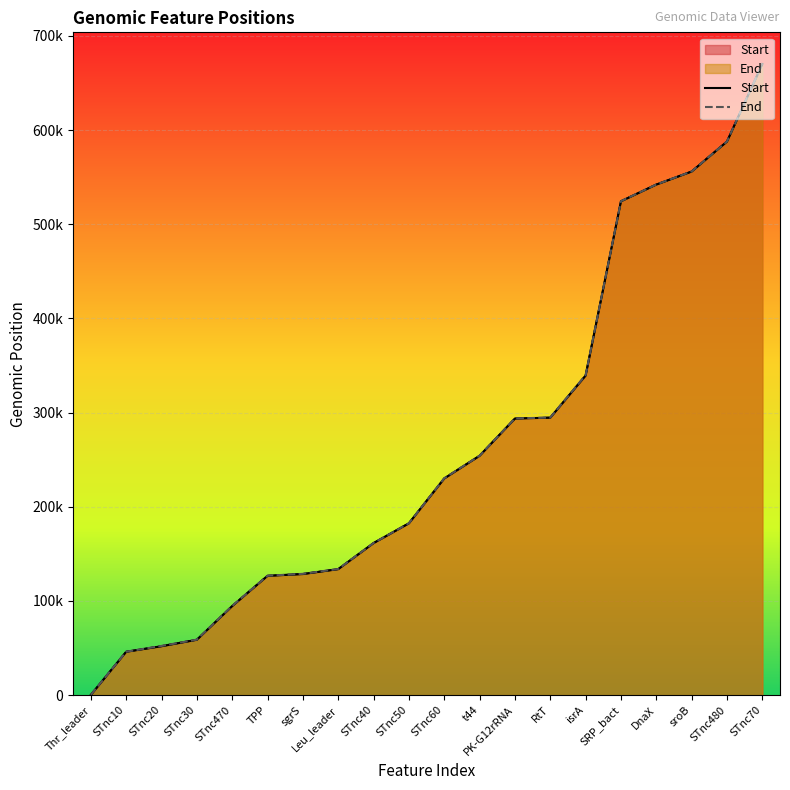

Reading left to right, extract all data points from this chart.

Start: 191	46050	51926	58792	94548	126702	128574	133779	161464	182458	230063	254175	293703	294654	339338	524430	542168	556005	587848	670157
End: 311	46114	52260	58923	94770	126801	128812	133926	161537	182539	230277	254268	293810	294778	339760	524529	542232	556085	587926	670305